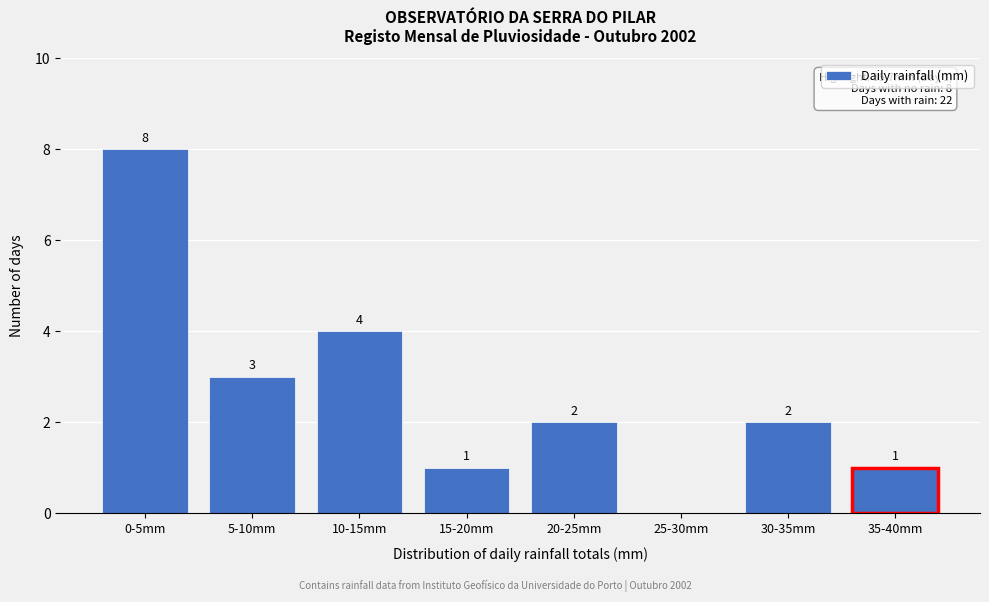

Reading left to right, list all the values displayed in this chart.

0-5mm=8	5-10mm=3	10-15mm=4	15-20mm=1	20-25mm=2	25-30mm=0	30-35mm=2	35-40mm=1